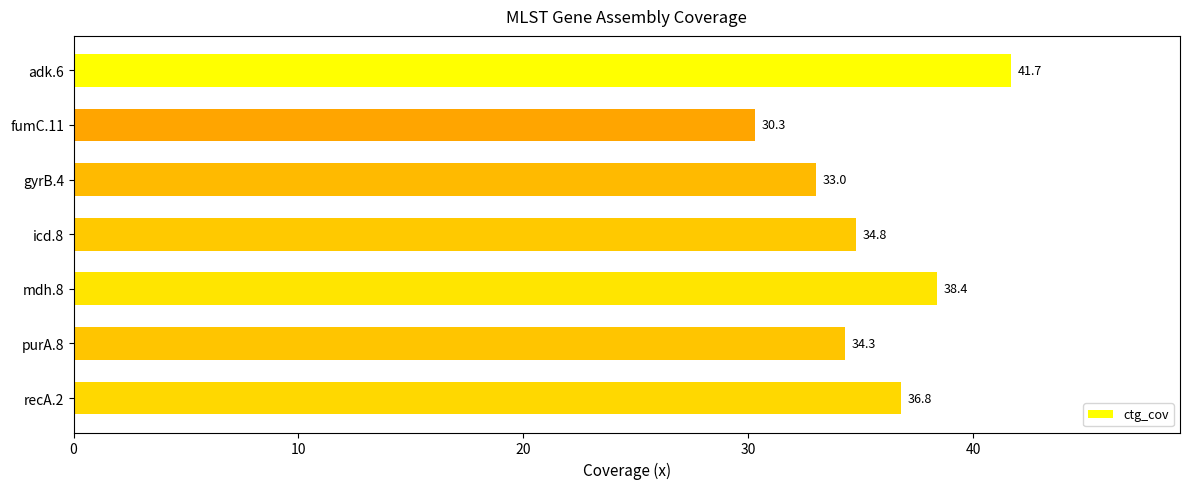

What is the difference between the values at fumC.11 and adk.6?

11.4